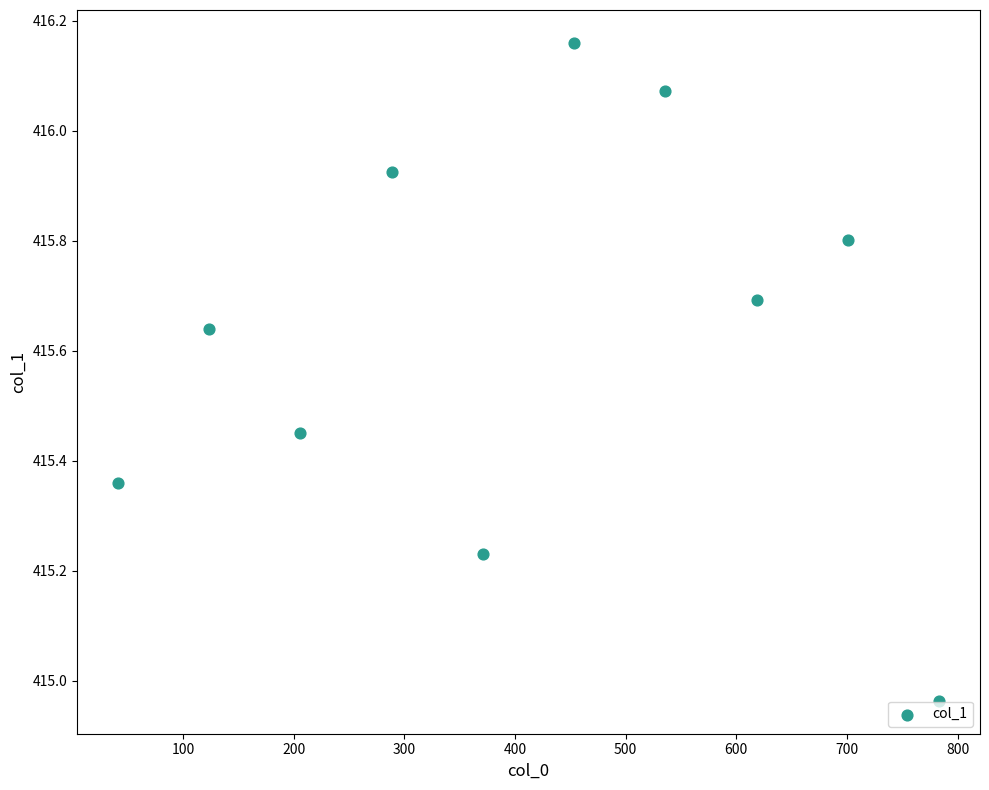

What is the range of Y values (max minus min)?

1.2